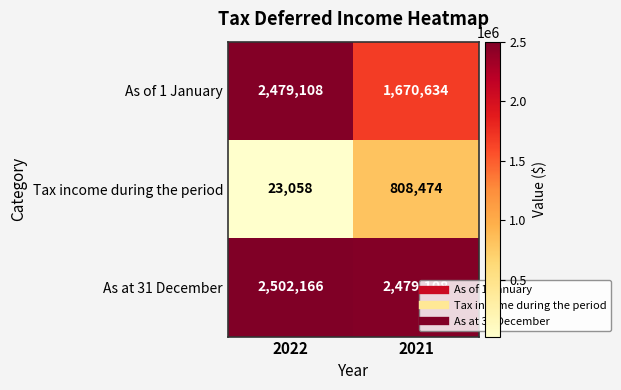

What is the spread (max minus min) of values at 2022?

2479108